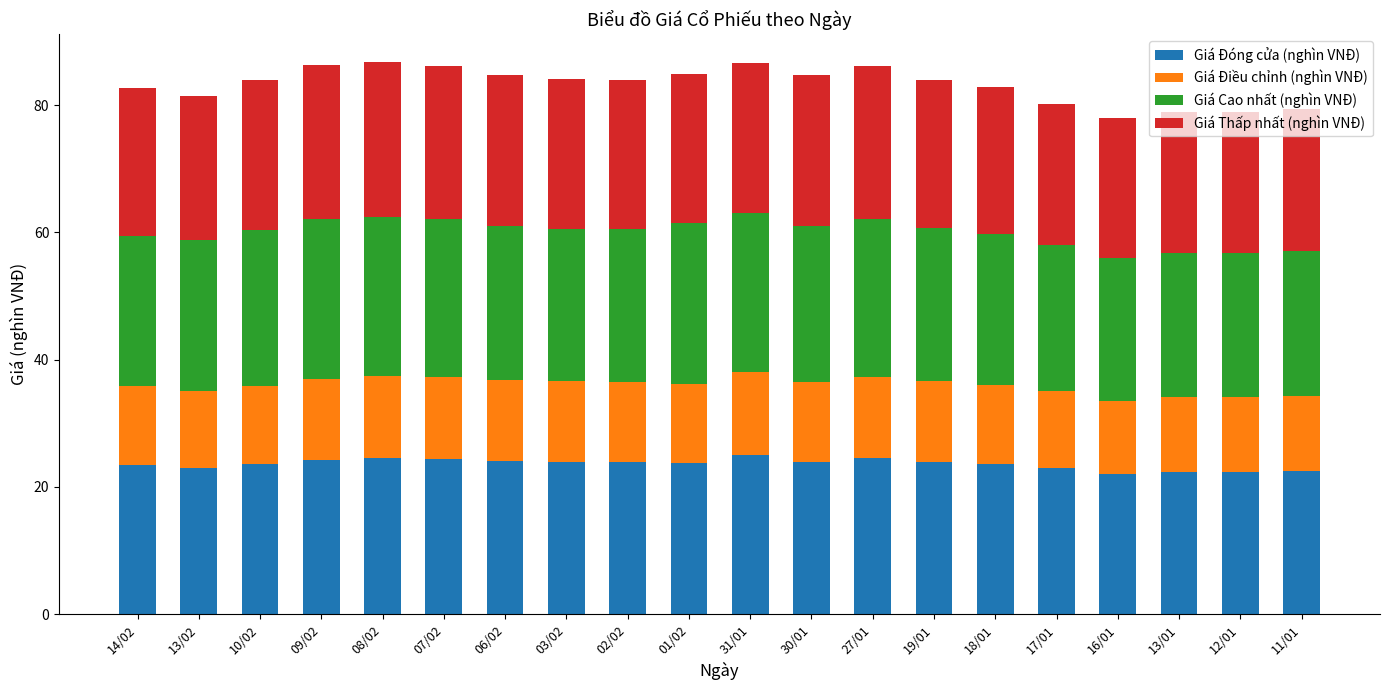

How many bars are there in total?

20